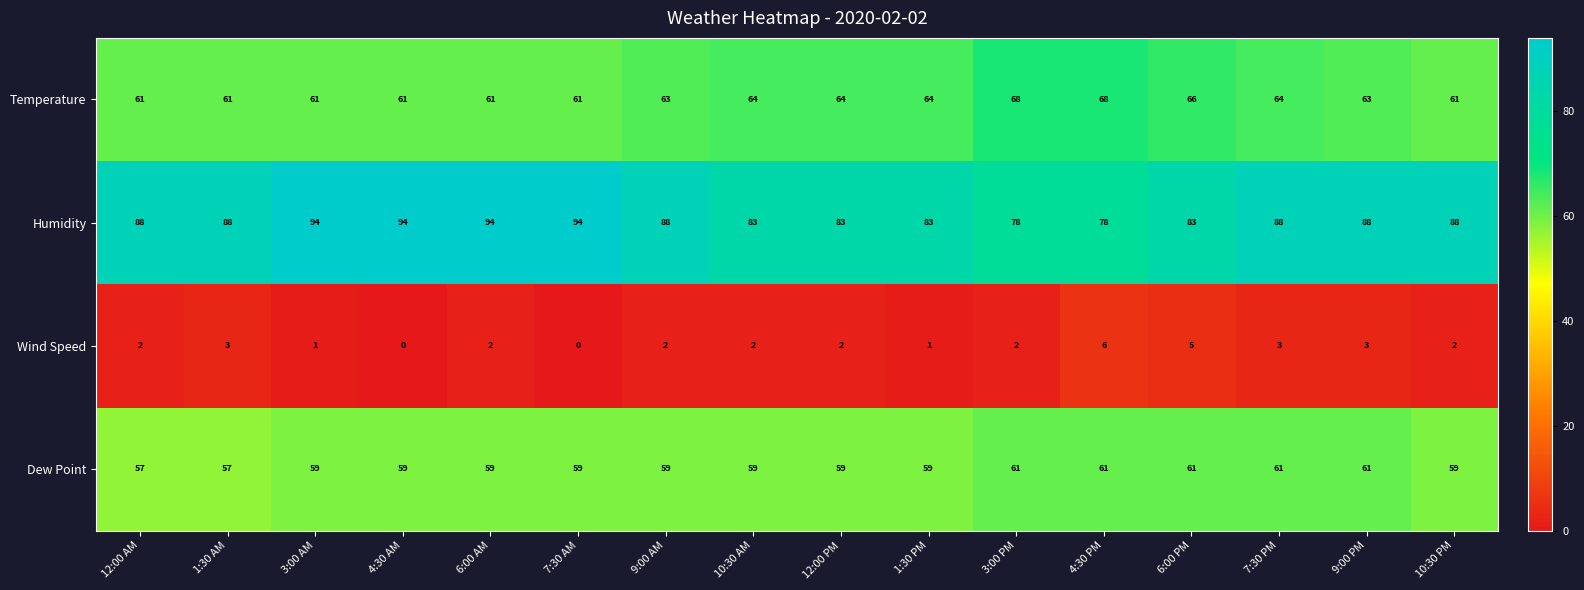

What is the difference between the highest and lowest values at 3:00 PM?

76